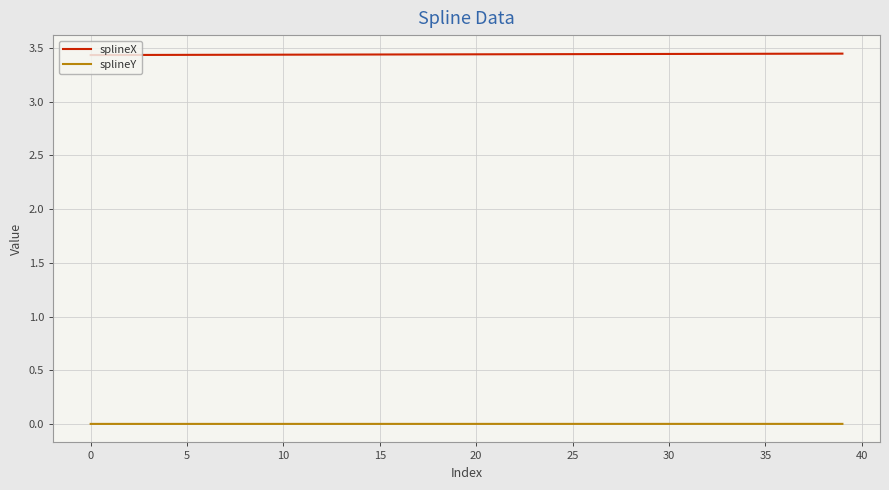

Rank the series by their average value, from highest to lowest.

splineX, splineY